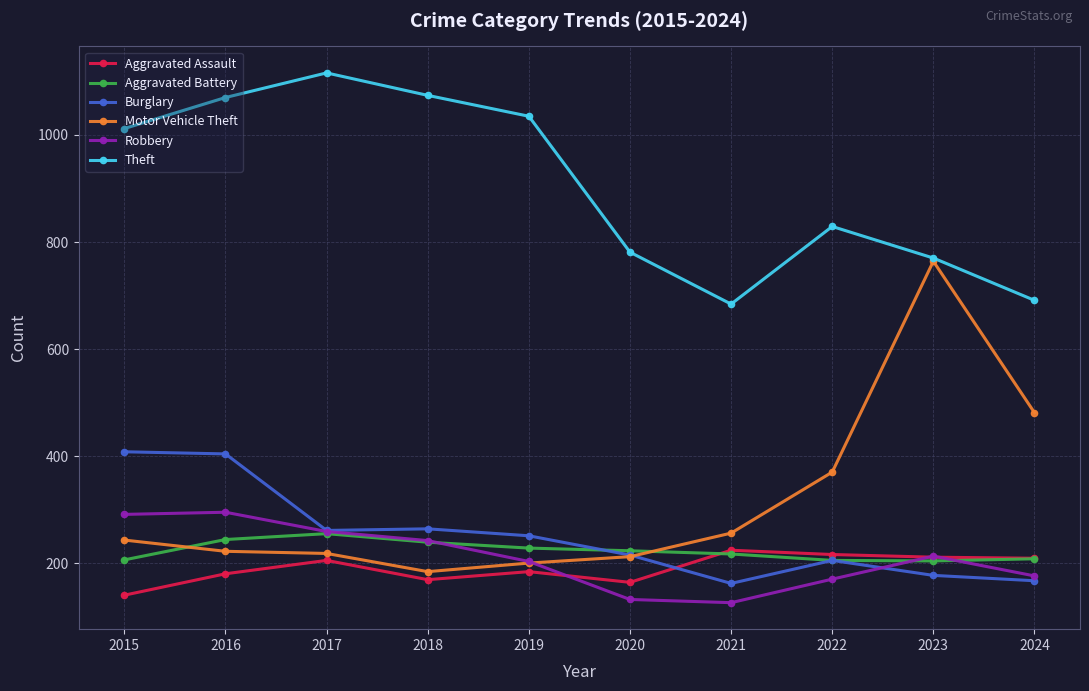

At which label is Theft closest to 900?

2022